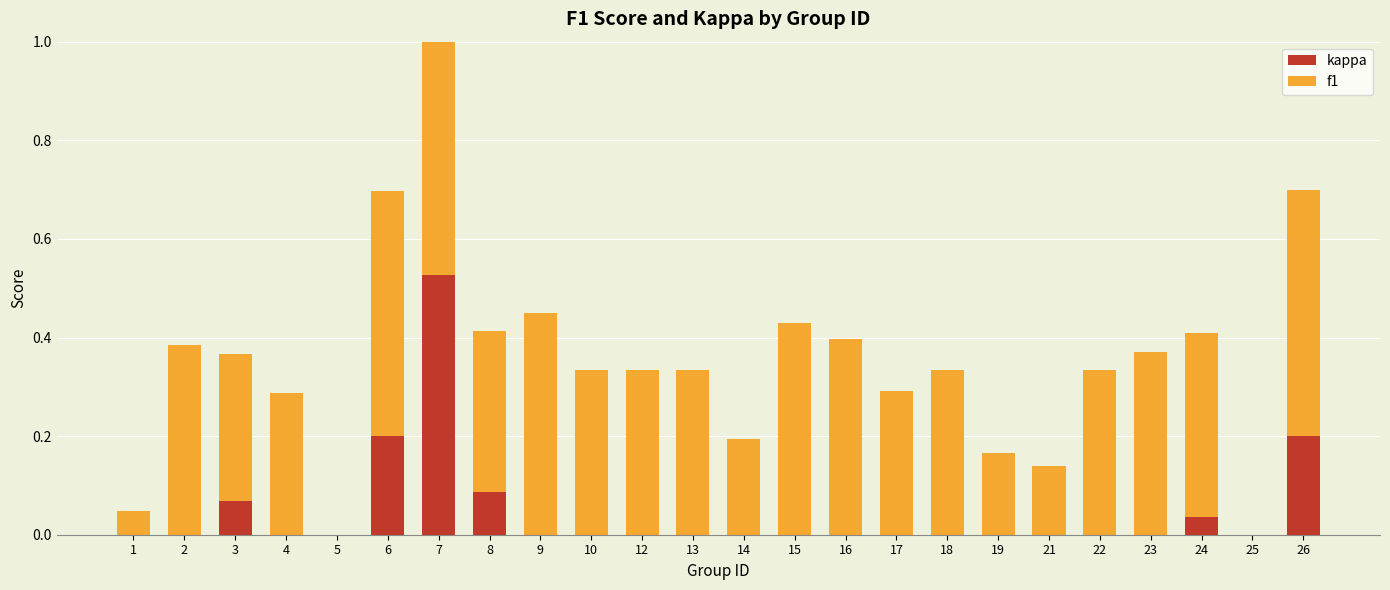

At which label is f1 closest to 0?

5